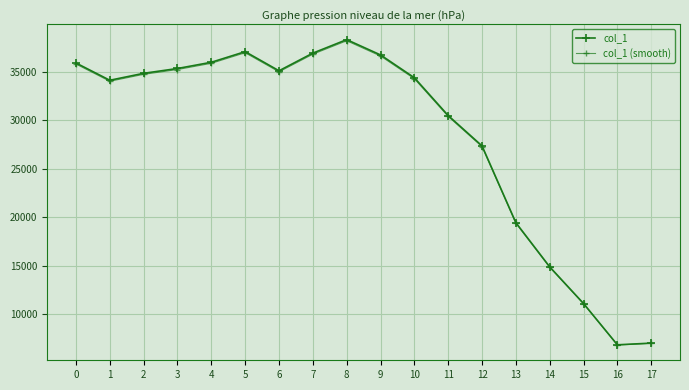

How many values in the col_1 (smooth) series exceed 34748?

9